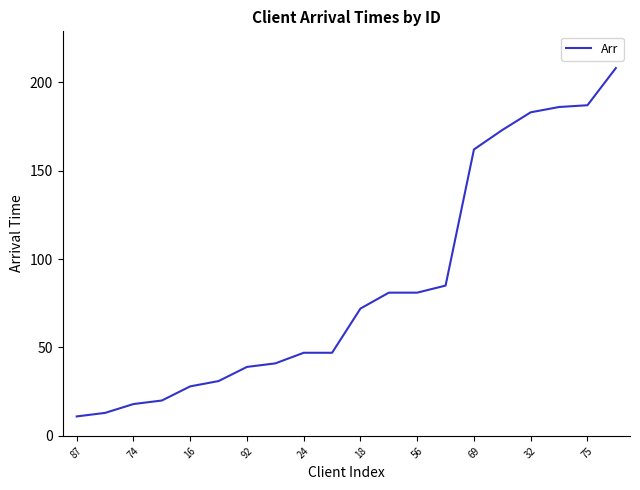

What is the smallest value displayed?

11